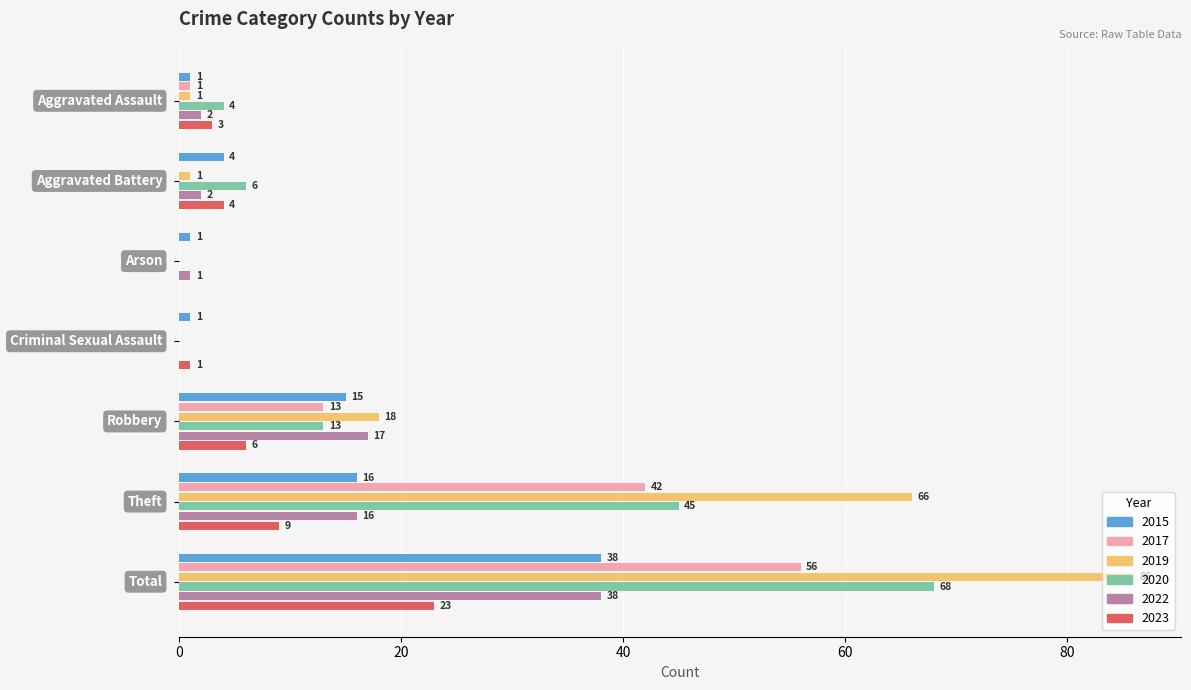

What are all the series names shown in the legend?

2015, 2017, 2019, 2020, 2022, 2023